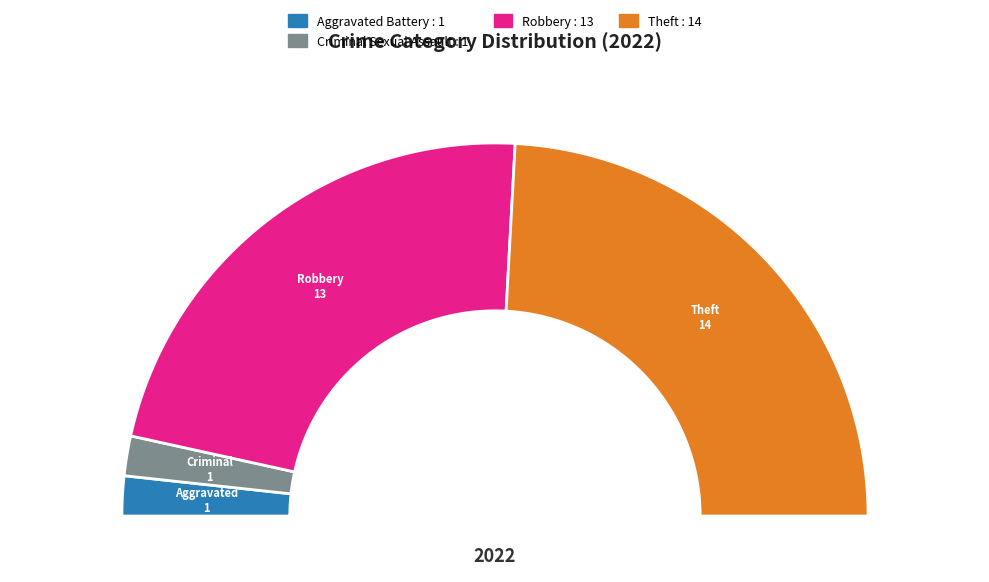

Does any single category account for the majority?

No